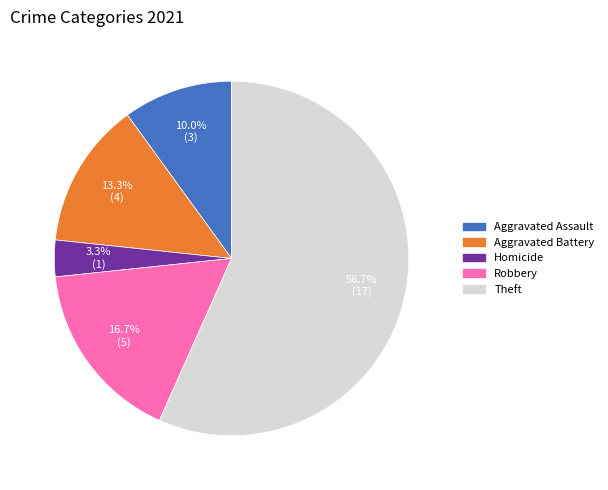

What is the ratio of the value at Theft to the value at Aggravated Assault?

5.7